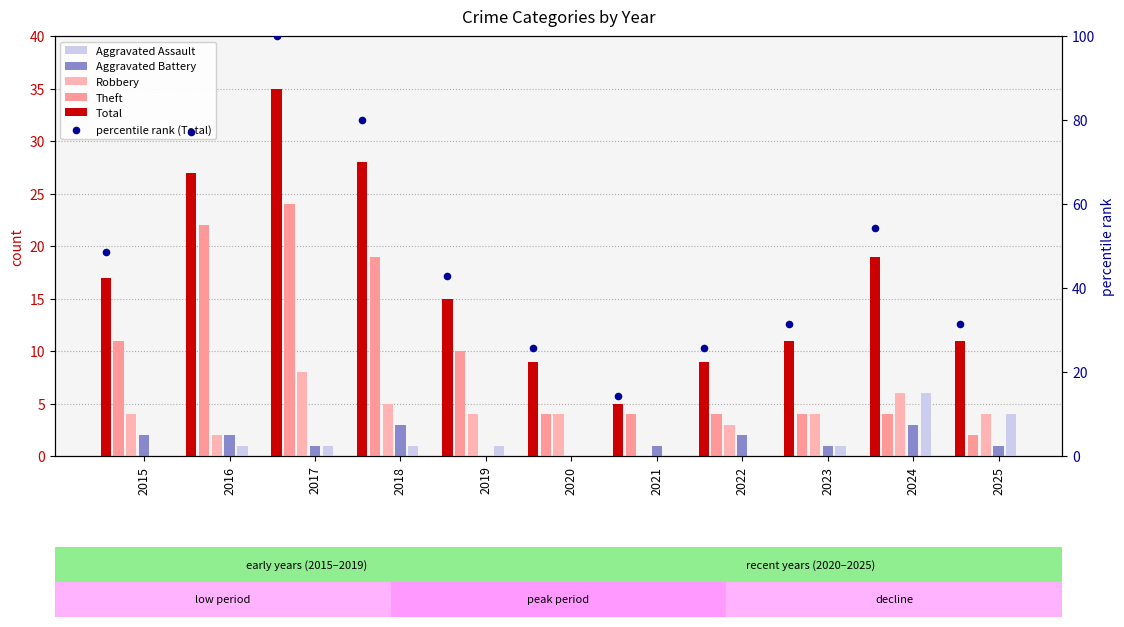

Is the value of percentile rank (Total) at 2018 greater than the value of Total at 2025?

Yes